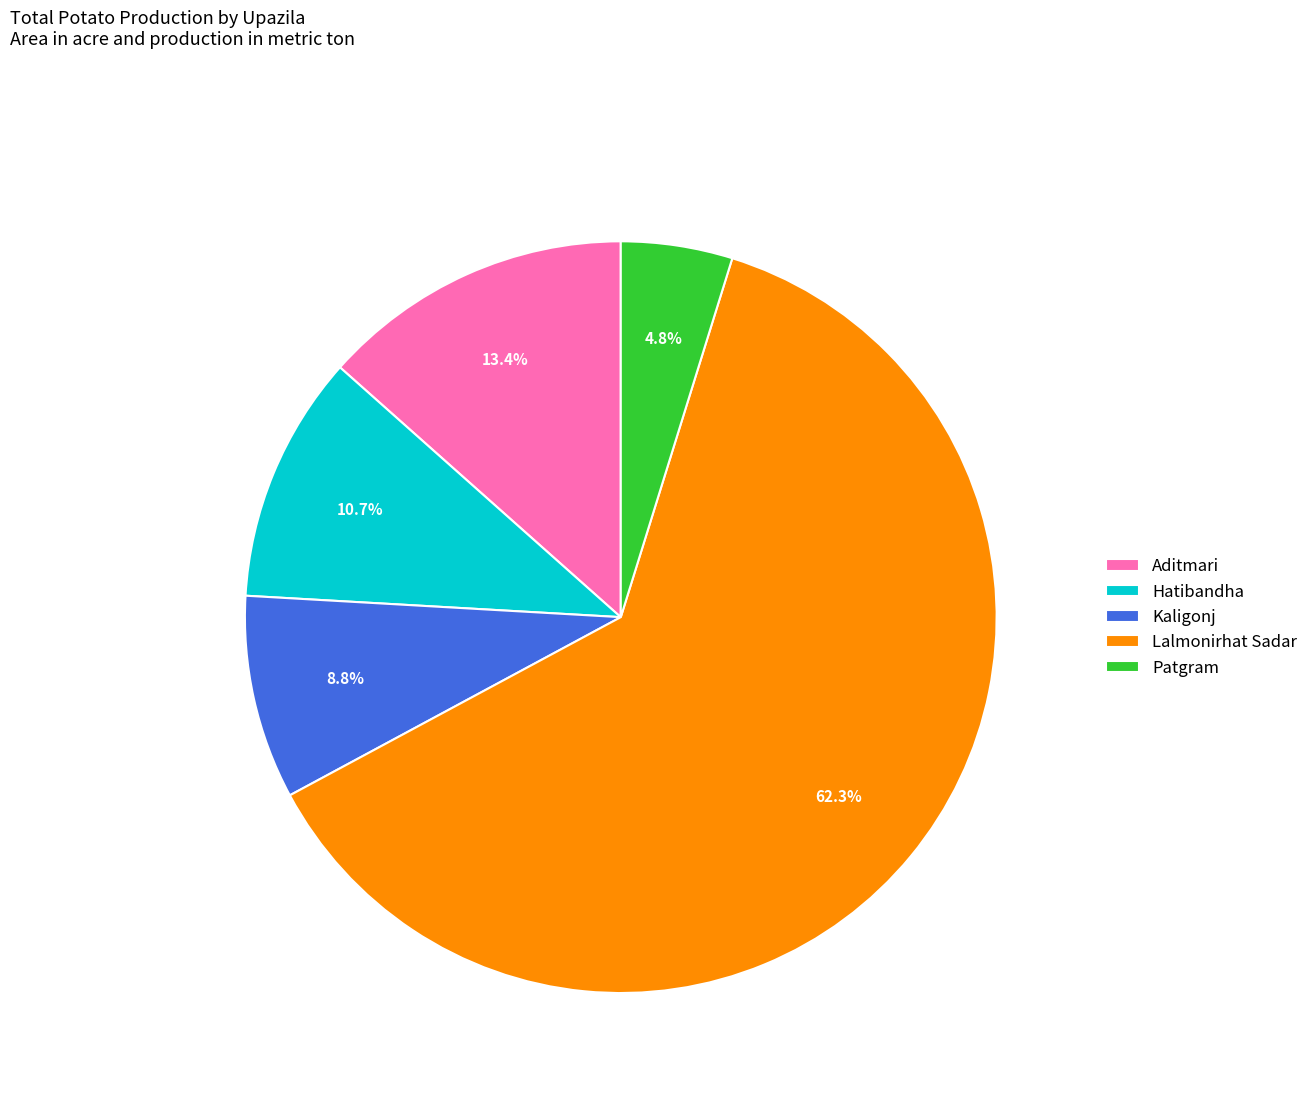

To the nearest percent, what portion does Aditmari represent?

13%